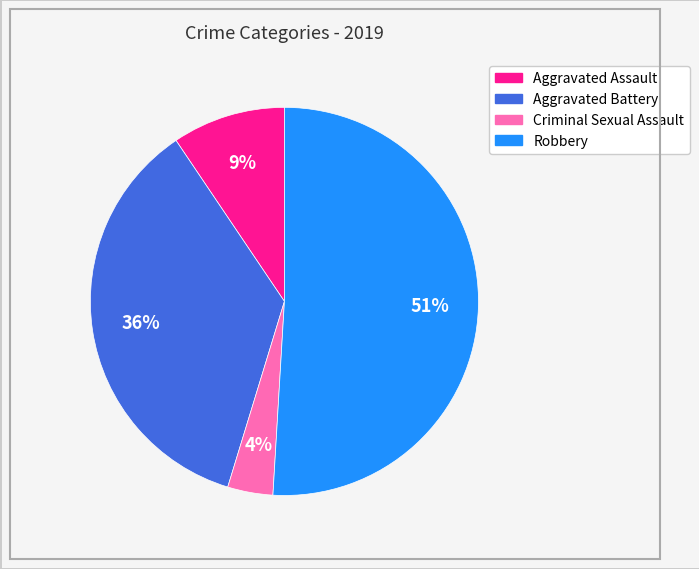

To the nearest percent, what percentage of the pie is Criminal Sexual Assault?

4%